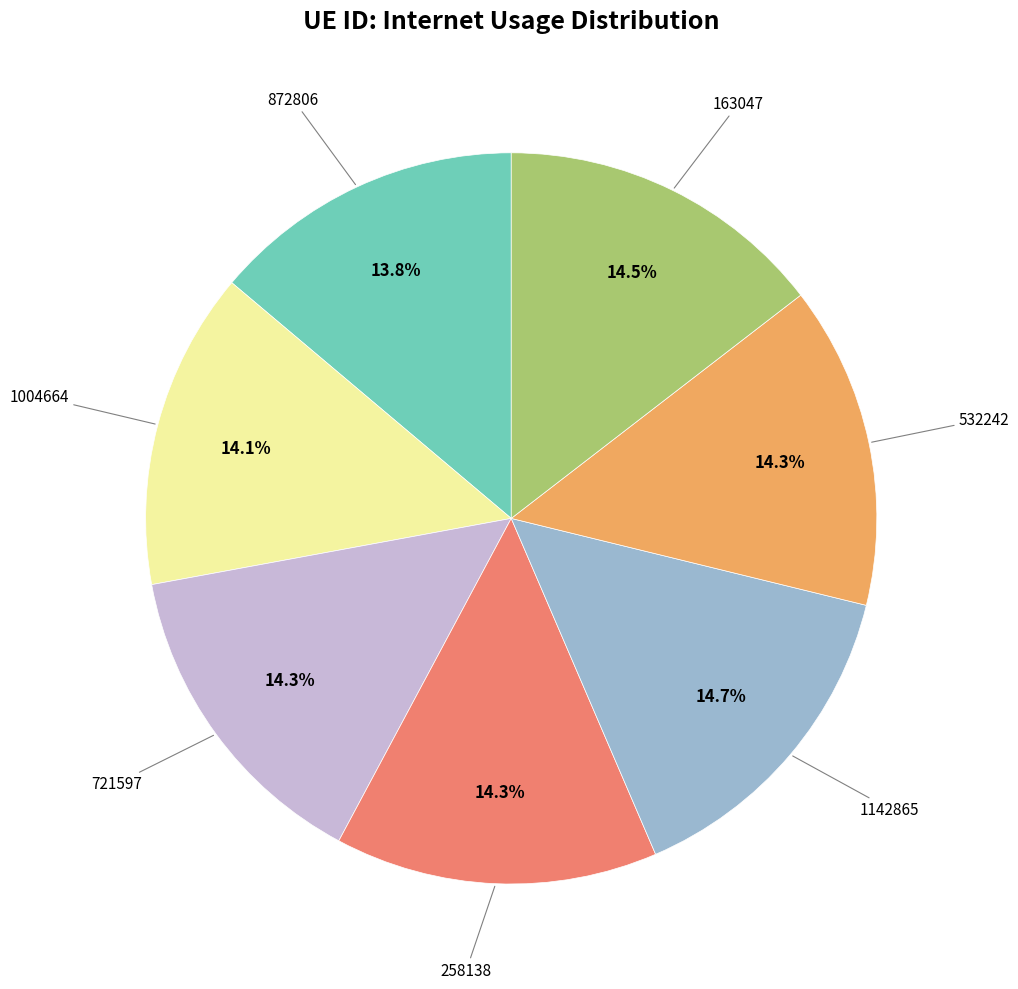

Is there any slice that represents more than half of the pie?

No